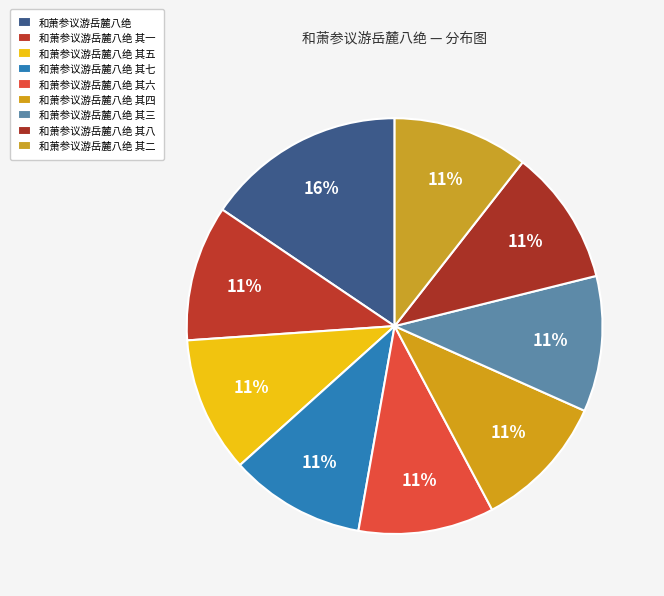

Count the number of slices in the pie.

9